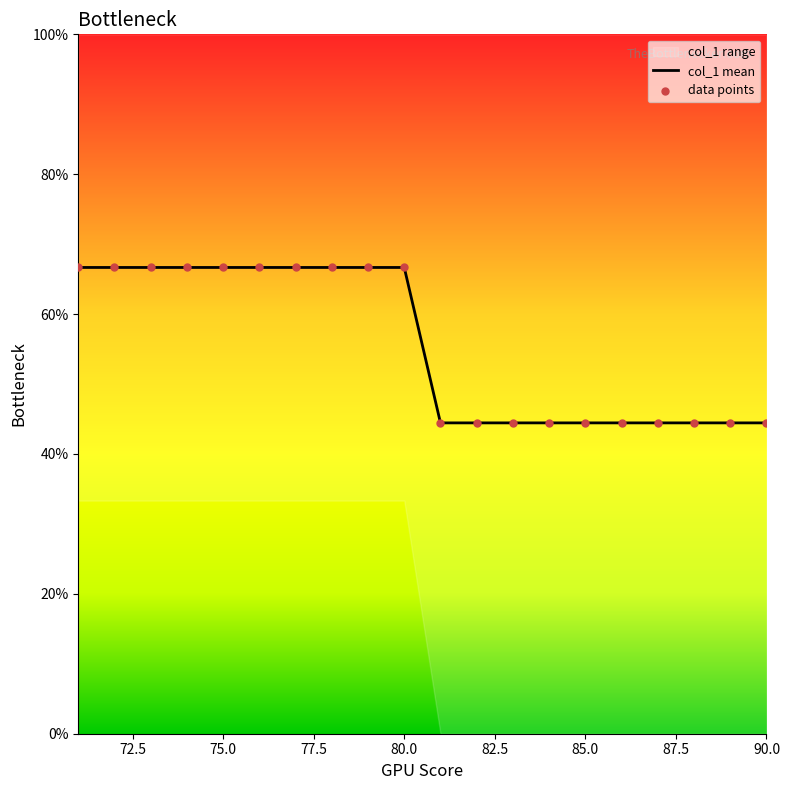

Which series contains the lowest Y value?

col_1 mean